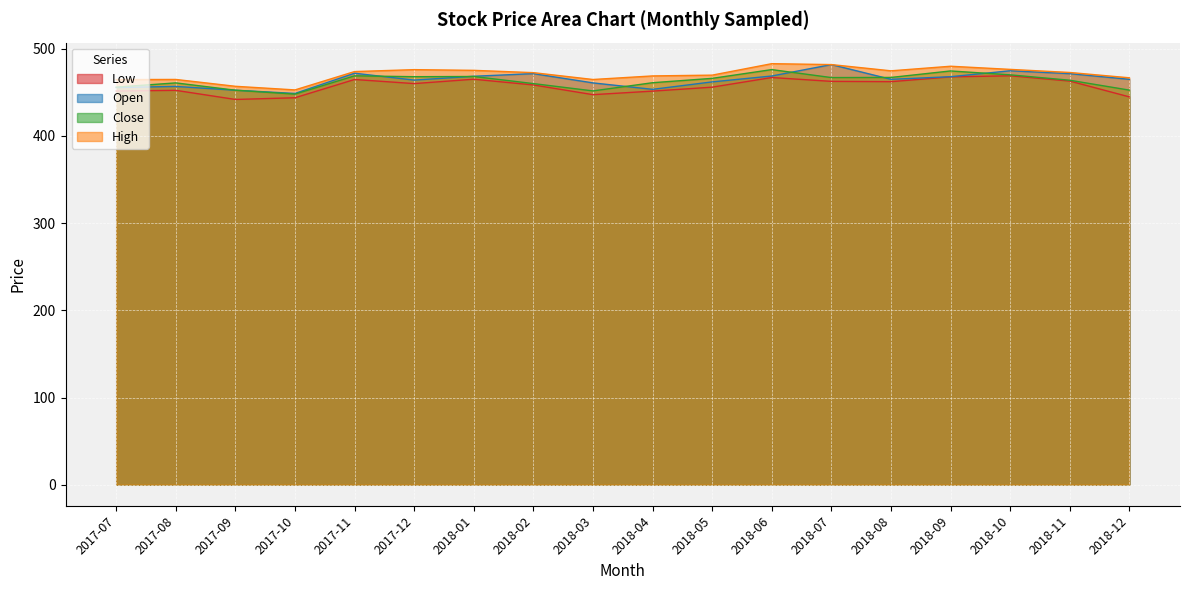

The value of open at 2018-12 is 465.0. True or false?

True